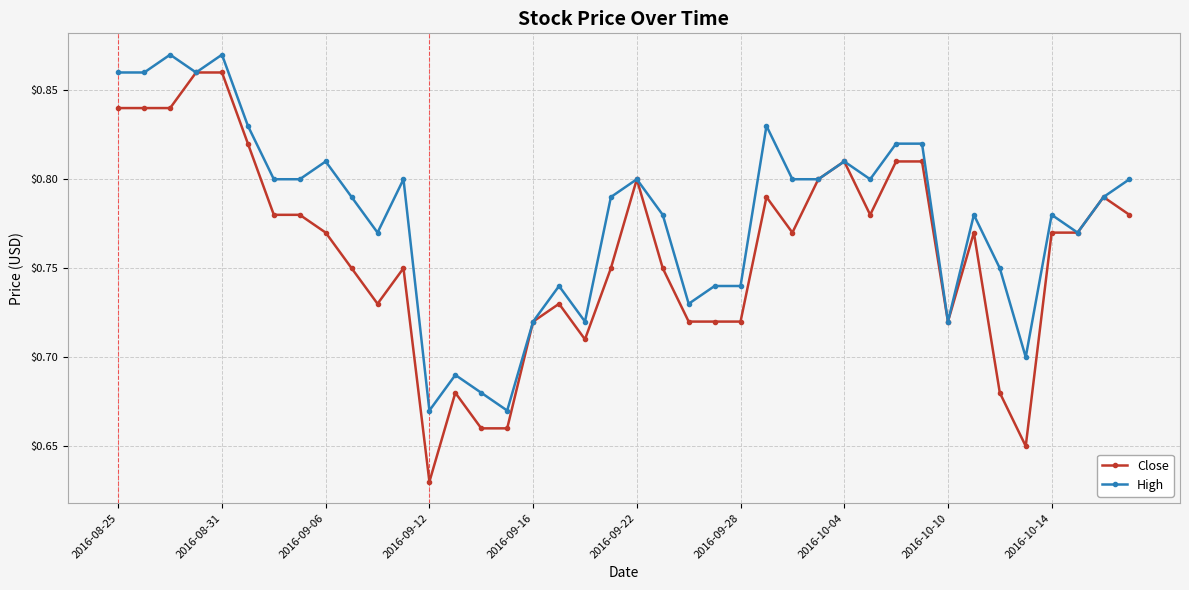

Count the Close values in the range 0 to 1.

40